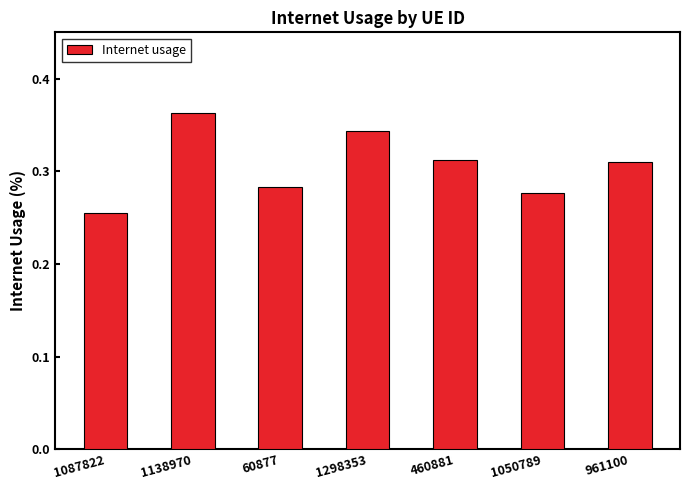

What is the difference between the maximum and minimum values?

0.1